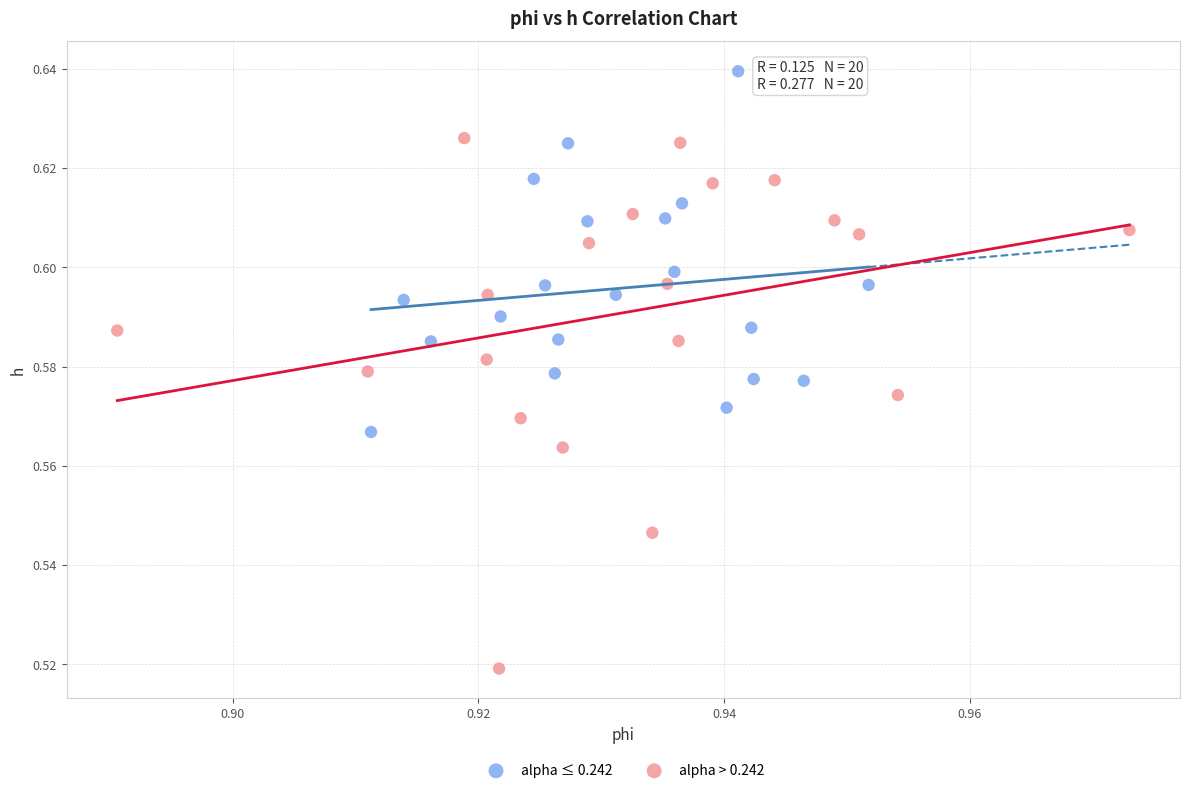

Which series reaches the maximum Y coordinate?

alpha ≤ 0.242